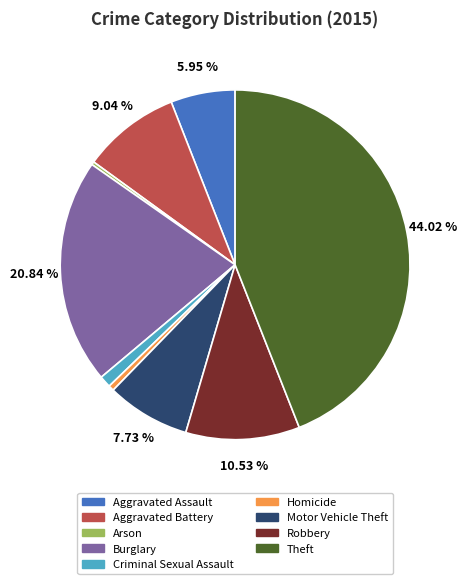

What portion of the pie excludes Burglary?

79.2%